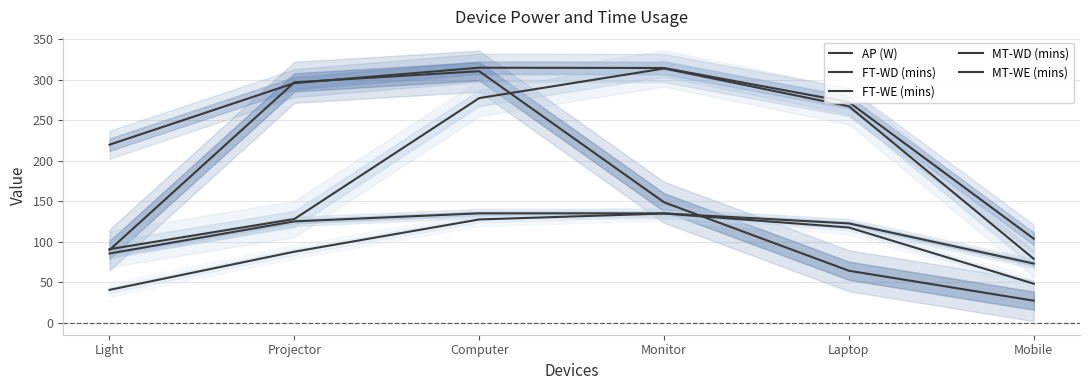

Which series has the largest total across all categories?

FT-WD (mins)